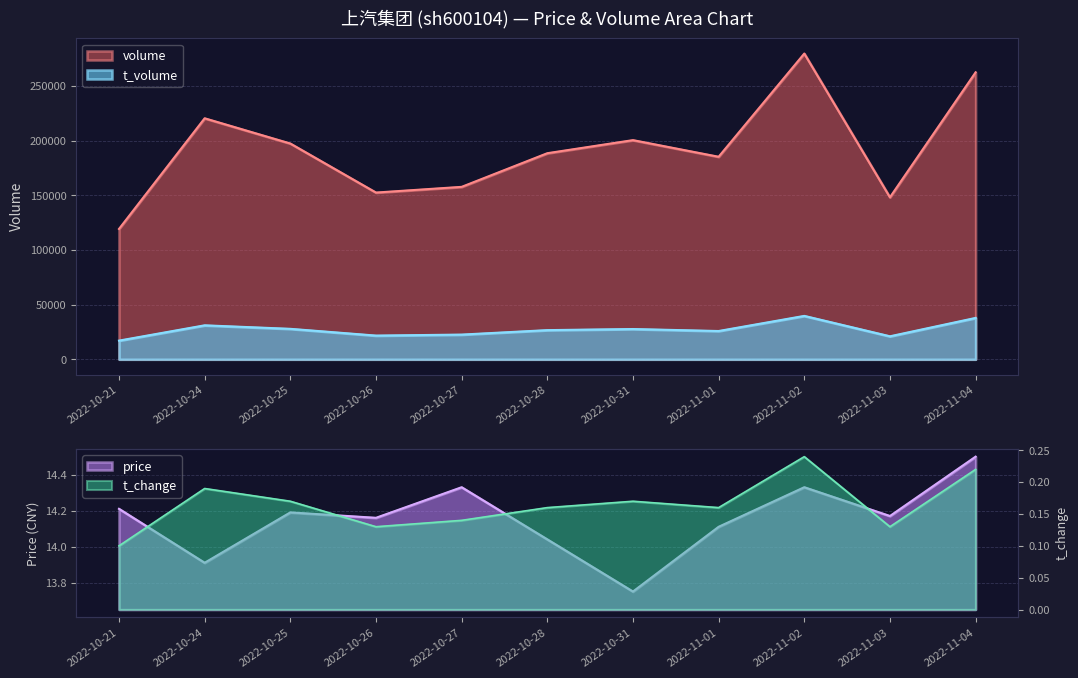

Which has a higher value, 2022-11-03 or 2022-10-31?

2022-10-31